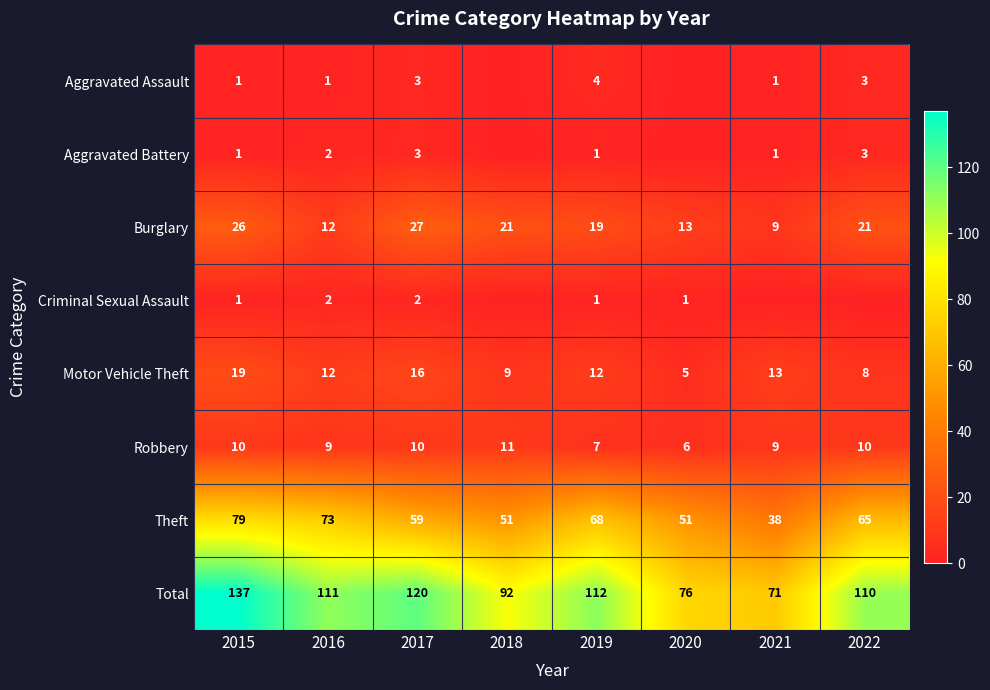

At how many categories does at least one series exceed 1?

8